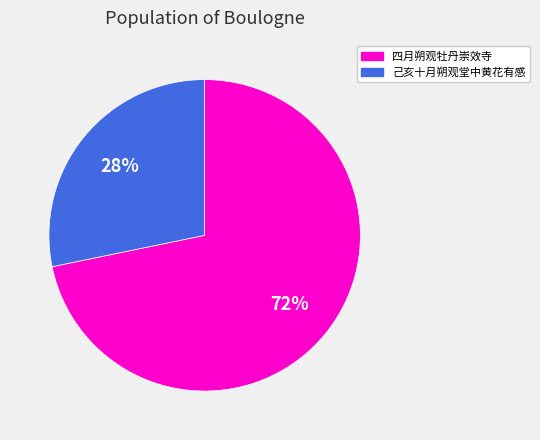

Is there any slice that represents more than half of the pie?

Yes